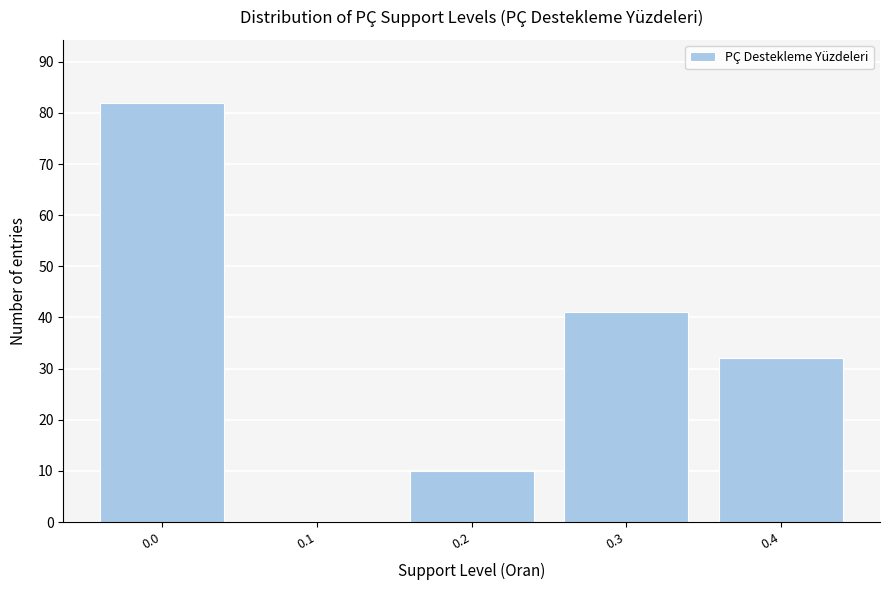

Reading left to right, list all the values displayed in this chart.

0.0=82	0.1=0	0.2=10	0.3=41	0.4=32